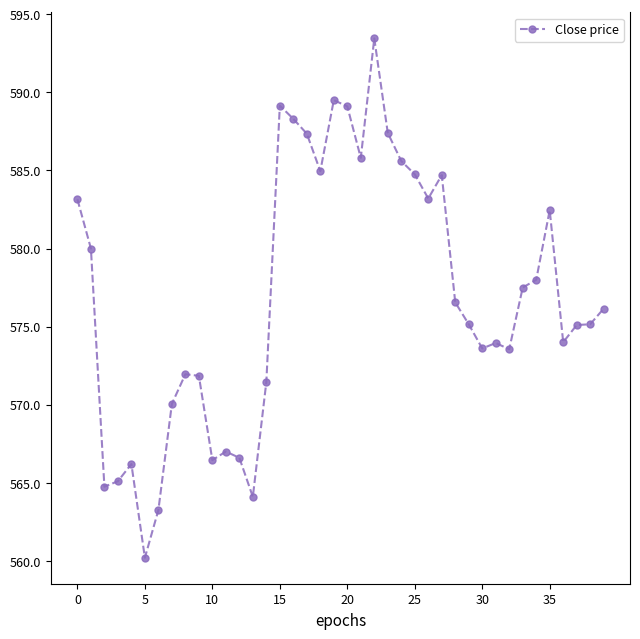

What is the value of the 9th point from the left?

572.0